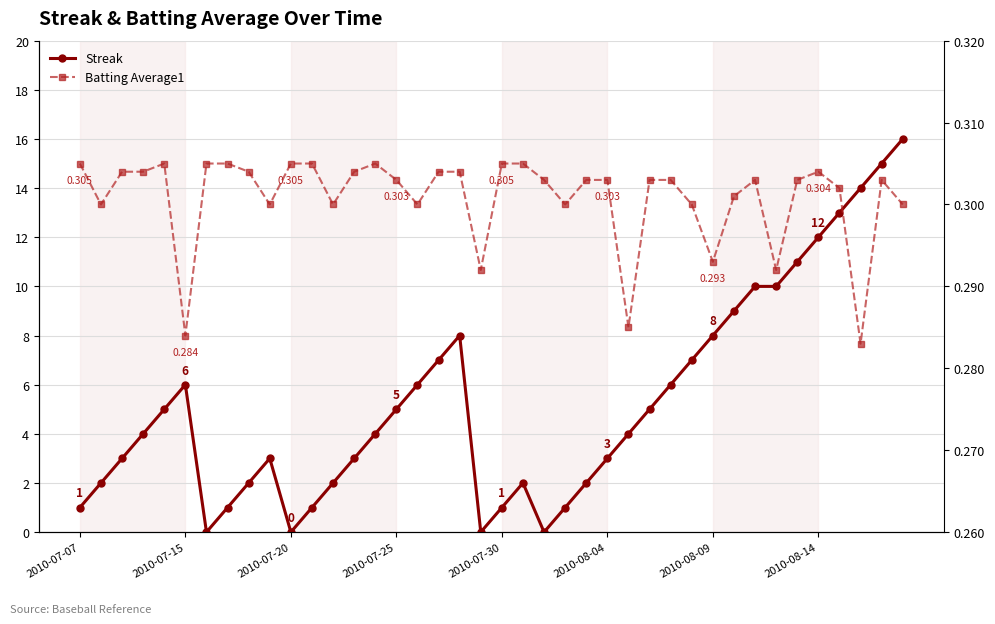

How many times do Batting Average1 and Streak cross each other?

8